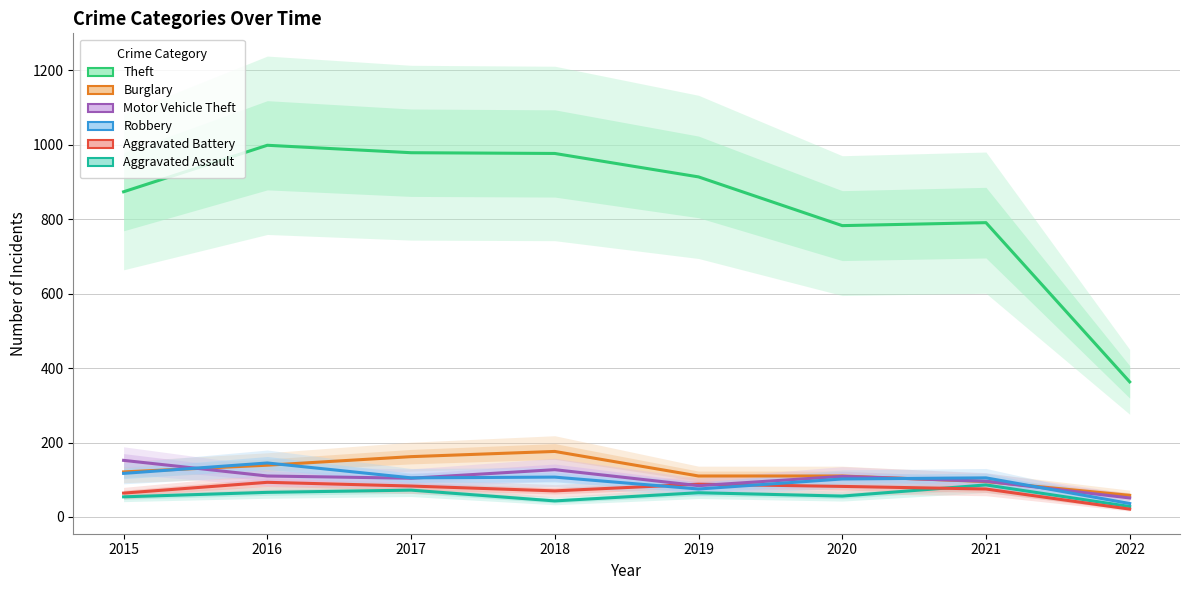

True or false: Theft and Robbery cross at least once.

False